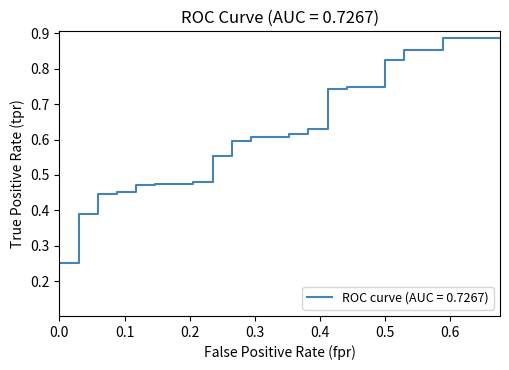

Rank the categories by value from lowest to highest.

0.0, 0.0, 0.0, 0.0, 0.0, 0.0, 0.02941176470588235, 0.02941176470588235, 0.02941176470588235, 0.05882352941176471, 0.05882352941176471, 0.08823529411764706, 0.08823529411764706, 0.1176470588235294, 0.1176470588235294, 0.1470588235294118, 0.1470588235294118, 0.2058823529411765, 0.2058823529411765, 0.2352941176470588, 0.2352941176470588, 0.2647058823529412, 0.2647058823529412, 0.2941176470588235, 0.2941176470588235, 0.3529411764705883, 0.3529411764705883, 0.3823529411764706, 0.3823529411764706, 0.4117647058823529, 0.4117647058823529, 0.4411764705882353, 0.4411764705882353, 0.5, 0.5, 0.5294117647058824, 0.5294117647058824, 0.5882352941176471, 0.5882352941176471, 0.6764705882352942